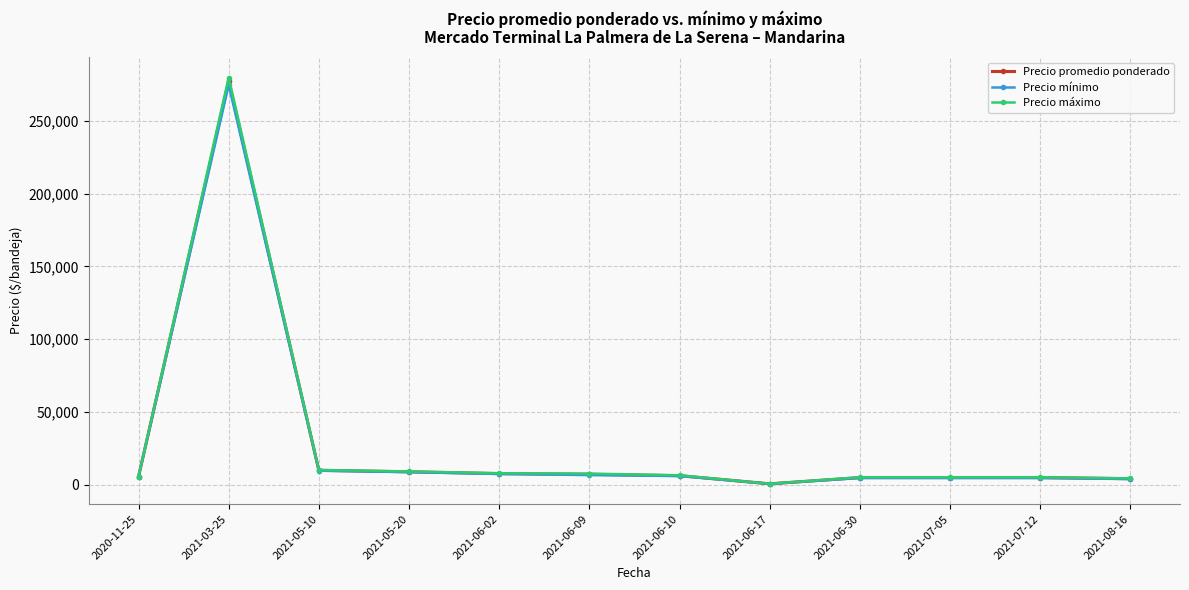

Which has a higher value, 2021-05-10 or 2021-05-20?

2021-05-10